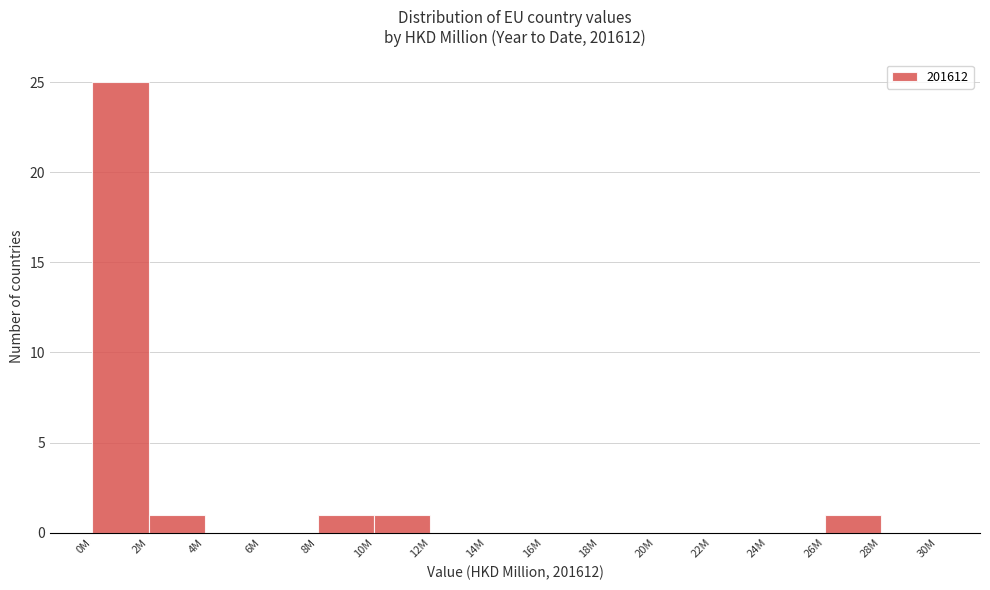

Reading left to right, list all the values displayed in this chart.

0M=25	2M=1	4M=0	6M=0	8M=1	10M=1	12M=0	14M=0	16M=0	18M=0	20M=0	22M=0	24M=0	26M=1	28M=0